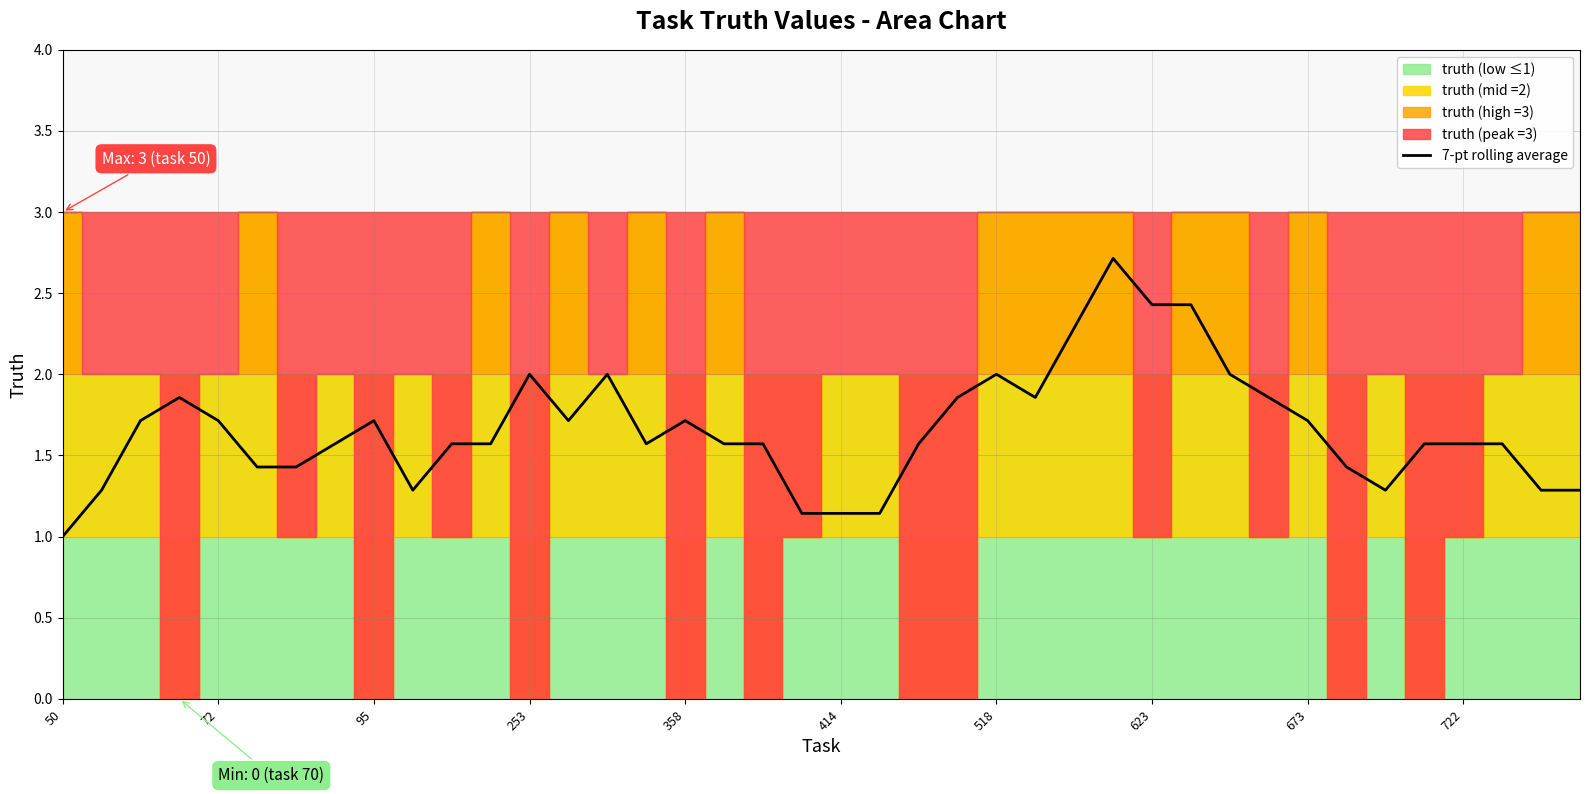

Does the chart have visible grid lines?

Yes